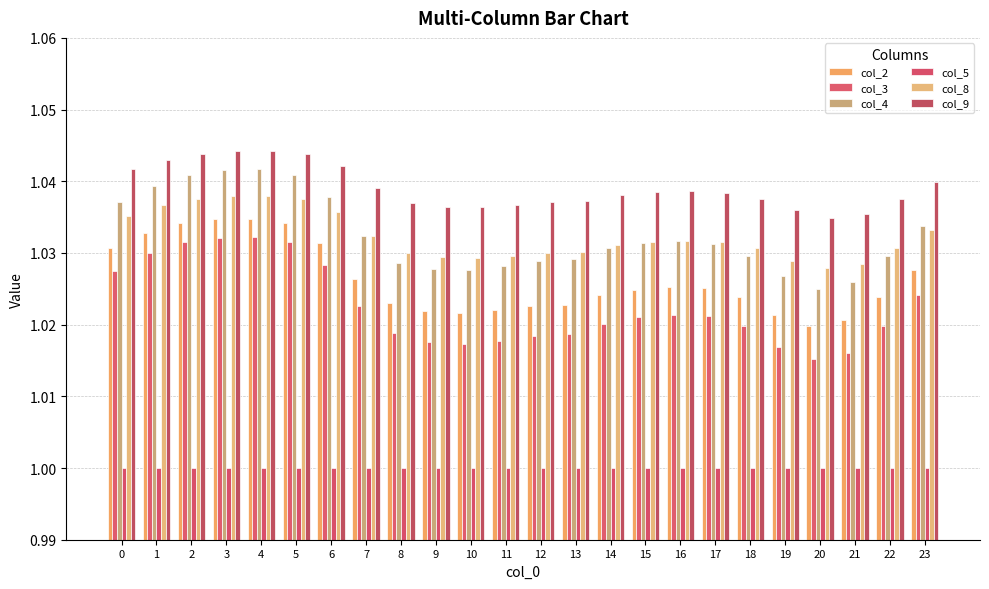

Reading right to left, transcribe all the data shown in this chart.

col_2: 23=1.0	22=1.0	21=1.0	20=1.0	19=1.0	18=1.0	17=1.0	16=1.0	15=1.0	14=1.0	13=1.0	12=1.0	11=1.0	10=1.0	9=1.0	8=1.0	7=1.0	6=1.0	5=1.0	4=1.0	3=1.0	2=1.0	1=1.0	0=1.0
col_3: 23=1.0	22=1.0	21=1.0	20=1.0	19=1.0	18=1.0	17=1.0	16=1.0	15=1.0	14=1.0	13=1.0	12=1.0	11=1.0	10=1.0	9=1.0	8=1.0	7=1.0	6=1.0	5=1.0	4=1.0	3=1.0	2=1.0	1=1.0	0=1.0
col_4: 23=1.0	22=1.0	21=1.0	20=1.0	19=1.0	18=1.0	17=1.0	16=1.0	15=1.0	14=1.0	13=1.0	12=1.0	11=1.0	10=1.0	9=1.0	8=1.0	7=1.0	6=1.0	5=1.0	4=1.0	3=1.0	2=1.0	1=1.0	0=1.0
col_5: 23=1.0	22=1.0	21=1.0	20=1.0	19=1.0	18=1.0	17=1.0	16=1.0	15=1.0	14=1.0	13=1.0	12=1.0	11=1.0	10=1.0	9=1.0	8=1.0	7=1.0	6=1.0	5=1.0	4=1.0	3=1.0	2=1.0	1=1.0	0=1.0
col_8: 23=1.0	22=1.0	21=1.0	20=1.0	19=1.0	18=1.0	17=1.0	16=1.0	15=1.0	14=1.0	13=1.0	12=1.0	11=1.0	10=1.0	9=1.0	8=1.0	7=1.0	6=1.0	5=1.0	4=1.0	3=1.0	2=1.0	1=1.0	0=1.0
col_9: 23=1.0	22=1.0	21=1.0	20=1.0	19=1.0	18=1.0	17=1.0	16=1.0	15=1.0	14=1.0	13=1.0	12=1.0	11=1.0	10=1.0	9=1.0	8=1.0	7=1.0	6=1.0	5=1.0	4=1.0	3=1.0	2=1.0	1=1.0	0=1.0